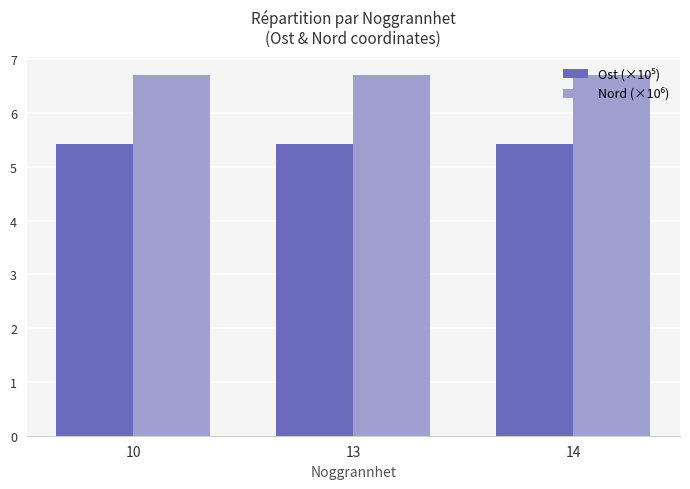

At how many categories does at least one series exceed 6?

3